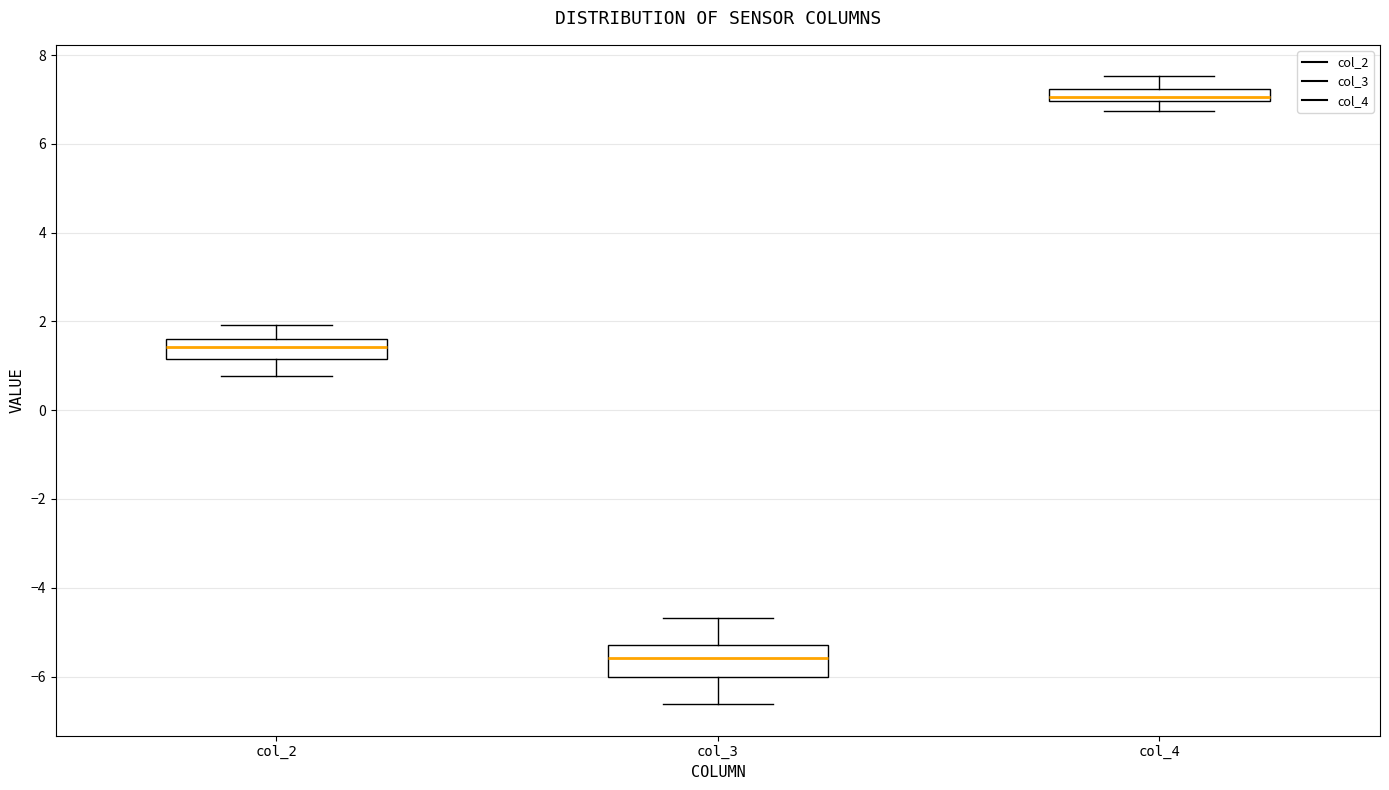

Which box has the highest median line?

col_4